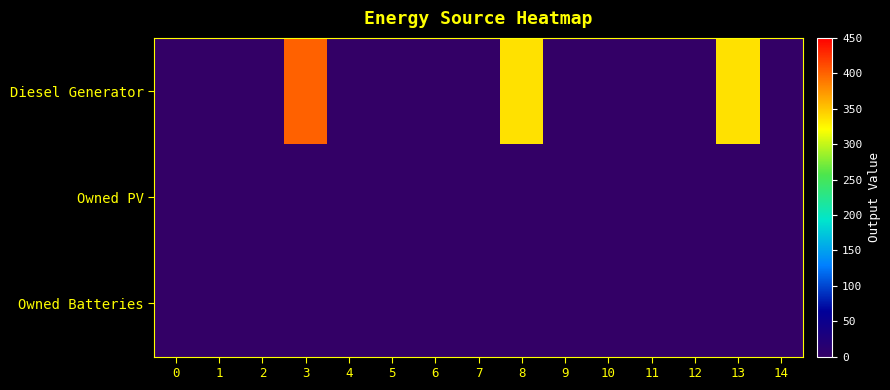

Which series has the widest spread of values?

Diesel Generator